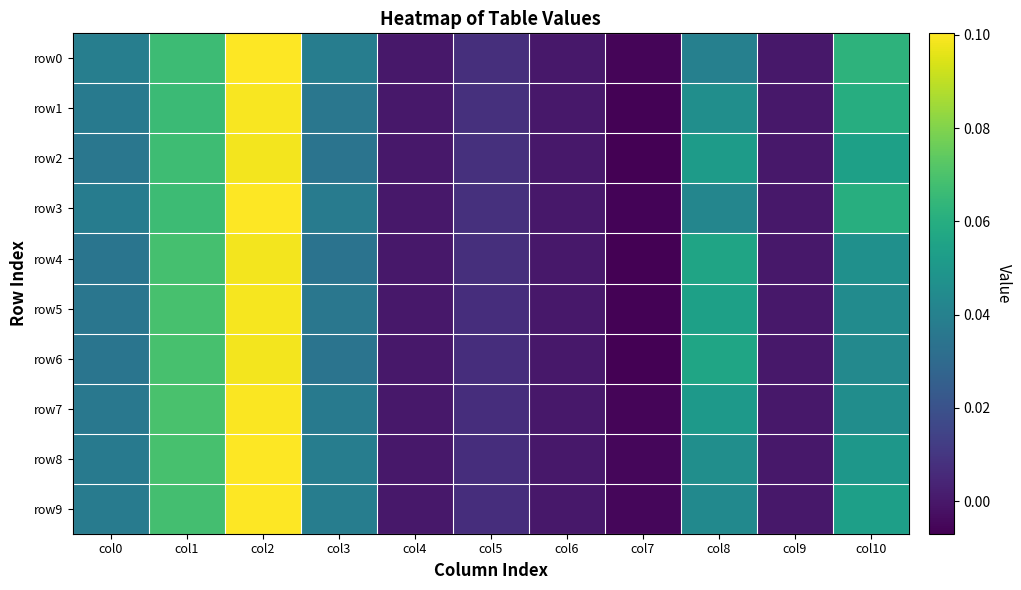

Between col0 and col8, which series saw the biggest shift?

row6